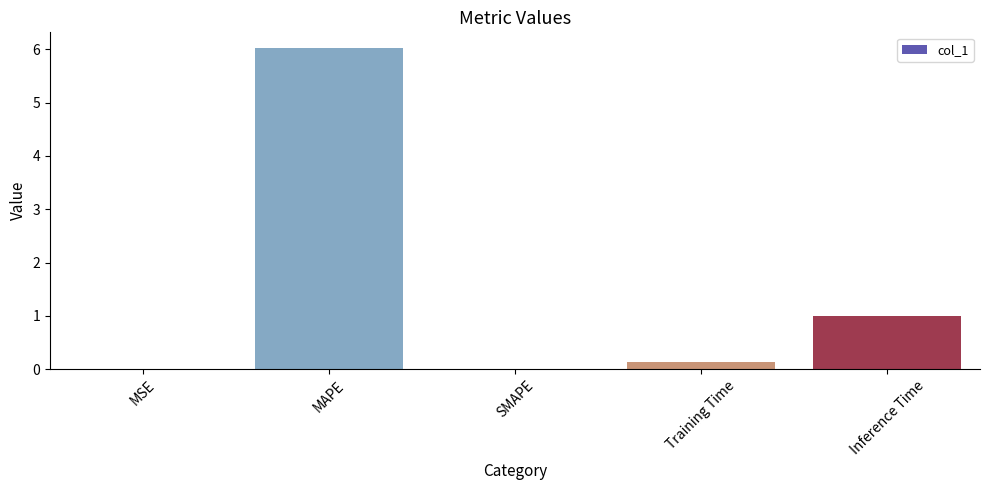

Which category has the highest value across all series?

MAPE